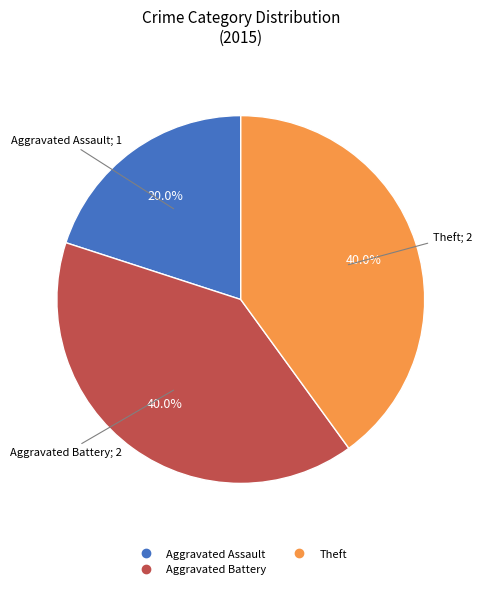

Is there any slice that represents more than half of the pie?

No